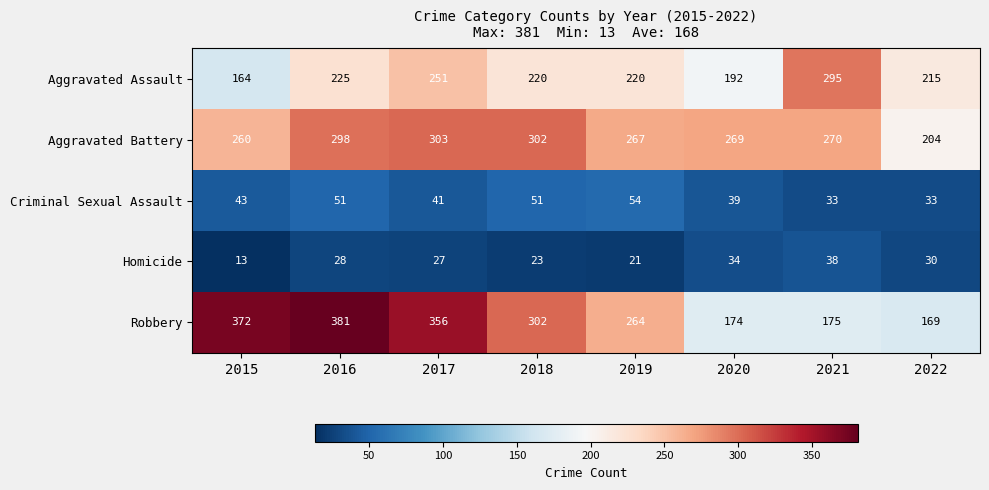

Is the value of Homicide at 2018 greater than the value of Criminal Sexual Assault at 2019?

No